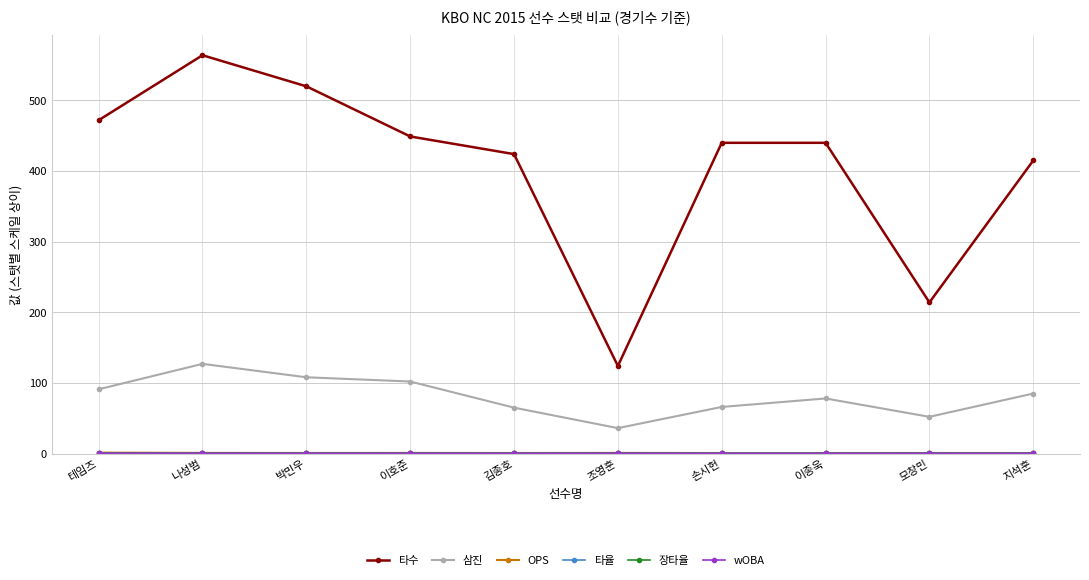

Is the value of 타수 at 테임즈 greater than the value of 삼진 at 손시헌?

Yes